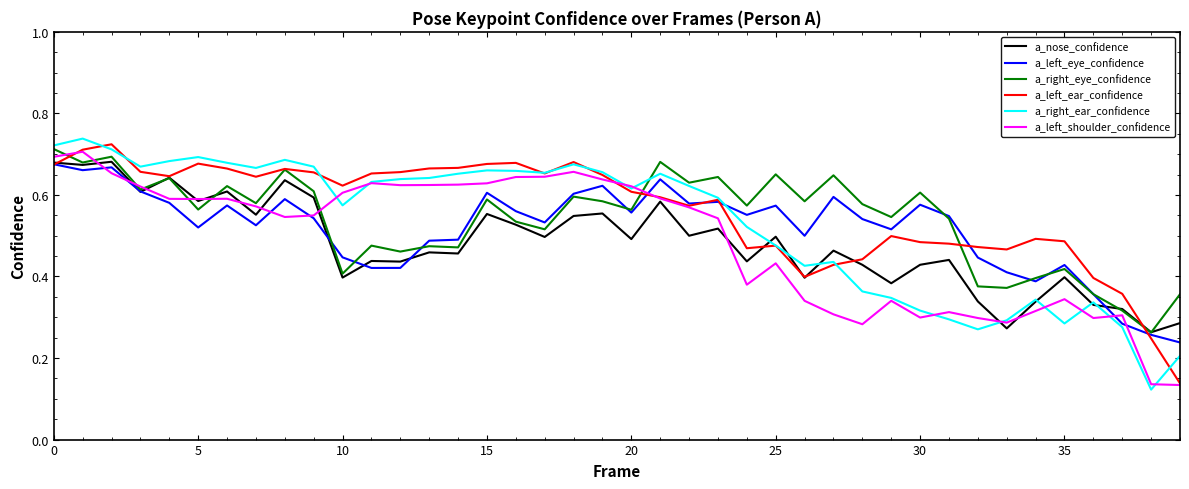

What are all the series names shown in the legend?

a_nose_confidence, a_left_eye_confidence, a_right_eye_confidence, a_left_ear_confidence, a_right_ear_confidence, a_left_shoulder_confidence